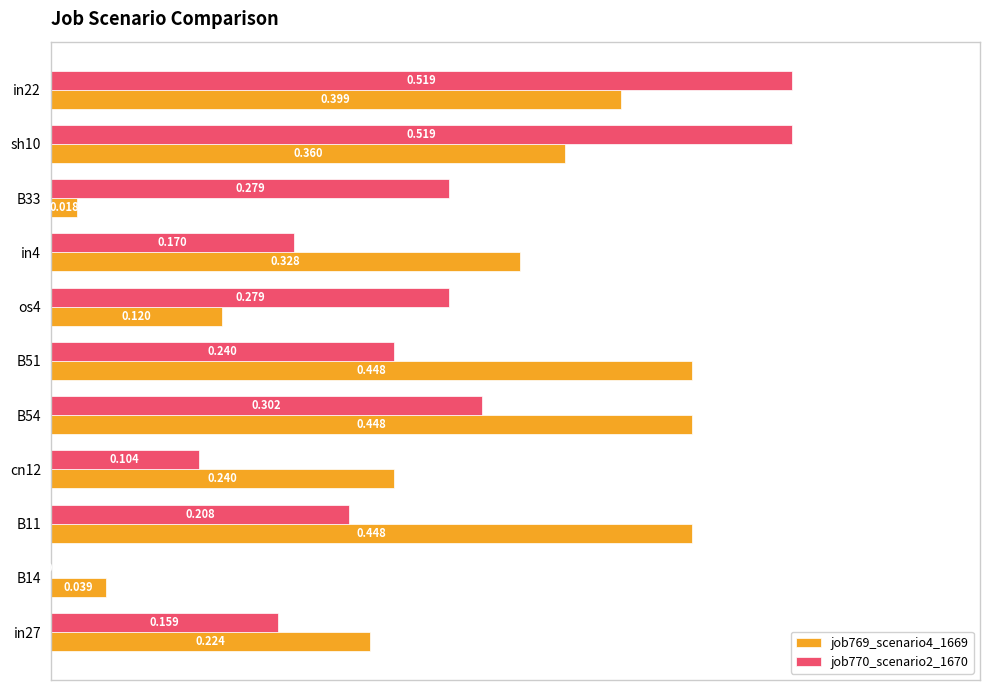

At which category is the sum across all series the highest?

in22